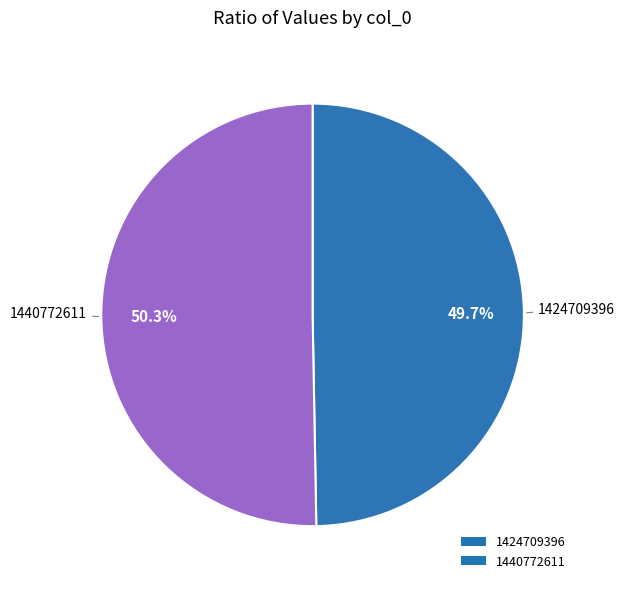

The 1440772611 slice represents 58% of the pie. True or false?

False